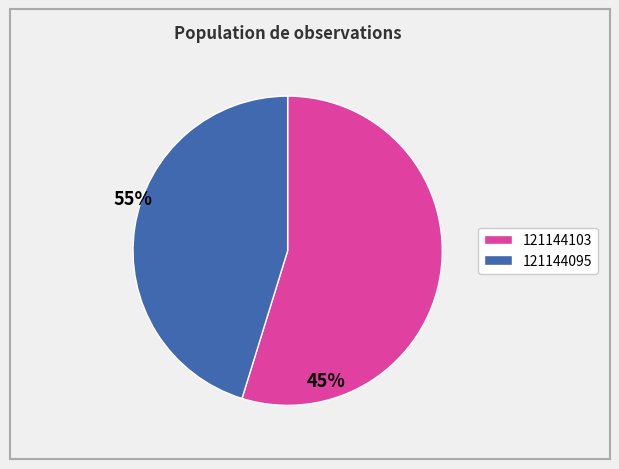

Is the sum of 121144103 and 121144095 greater than half?

Yes